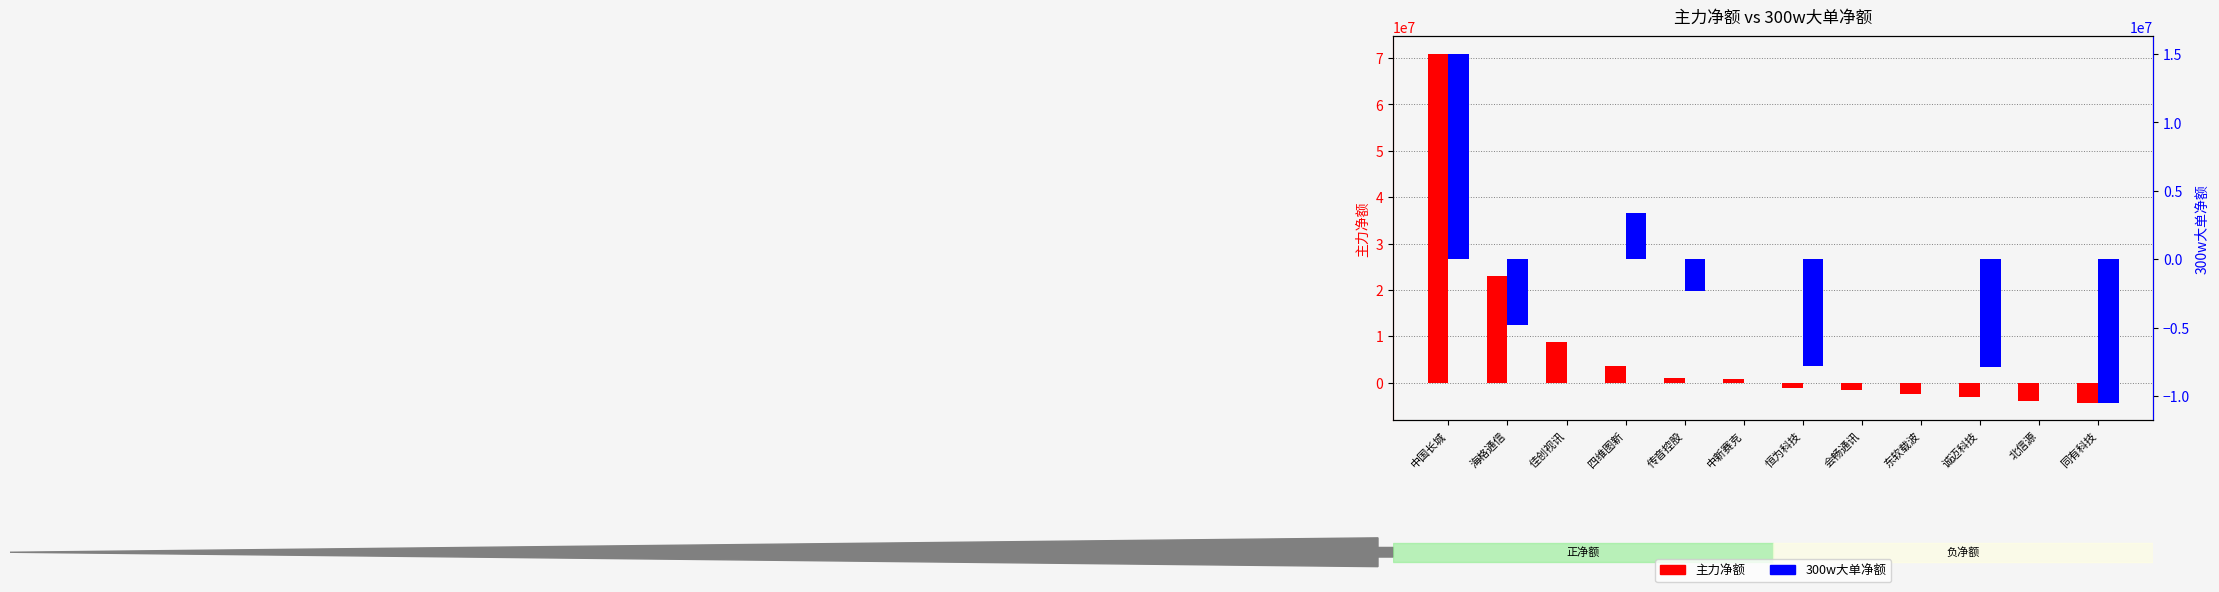

Rank the series at 海格通信 from lowest to highest value.

300w大单净额, 主力净额